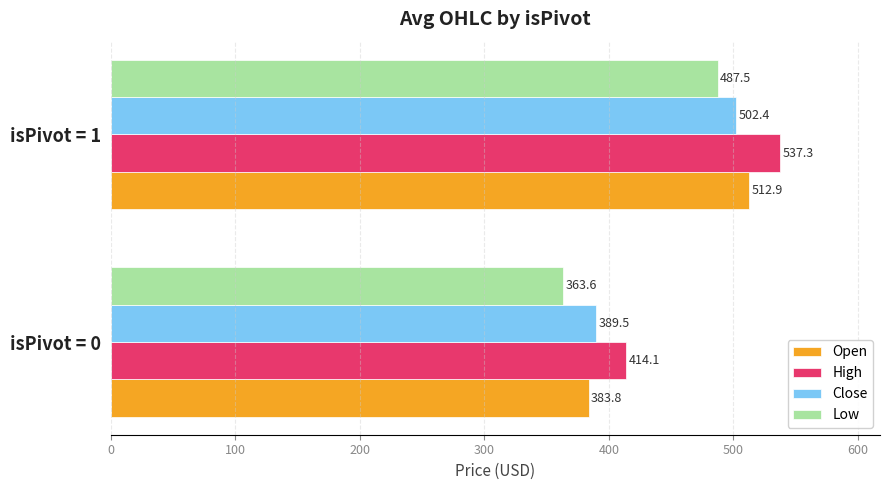

Where is Close nearest to the value 445?

isPivot = 0